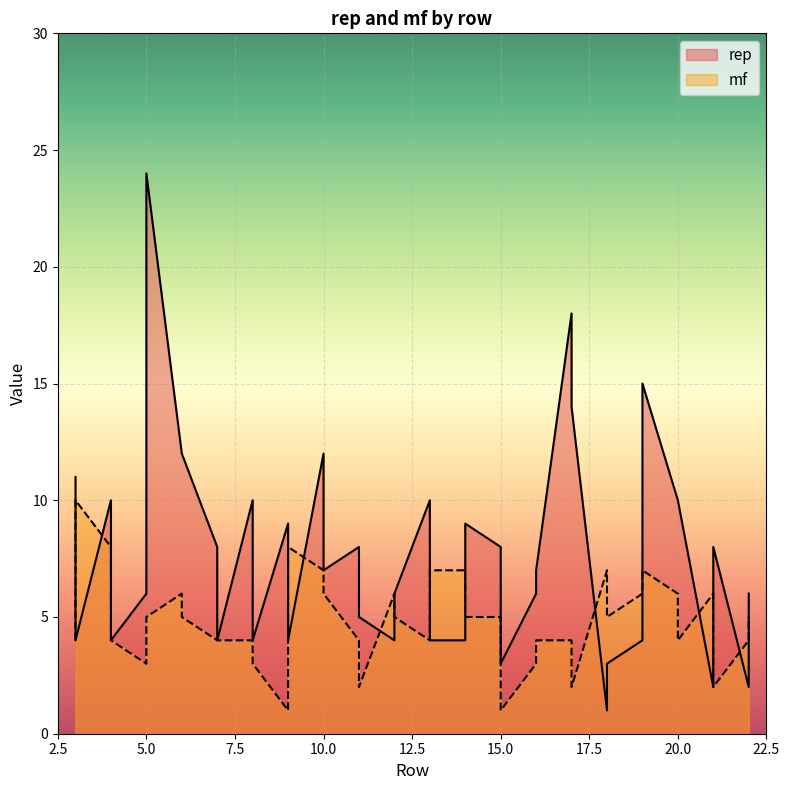

At which label does rep reach its minimum?

18